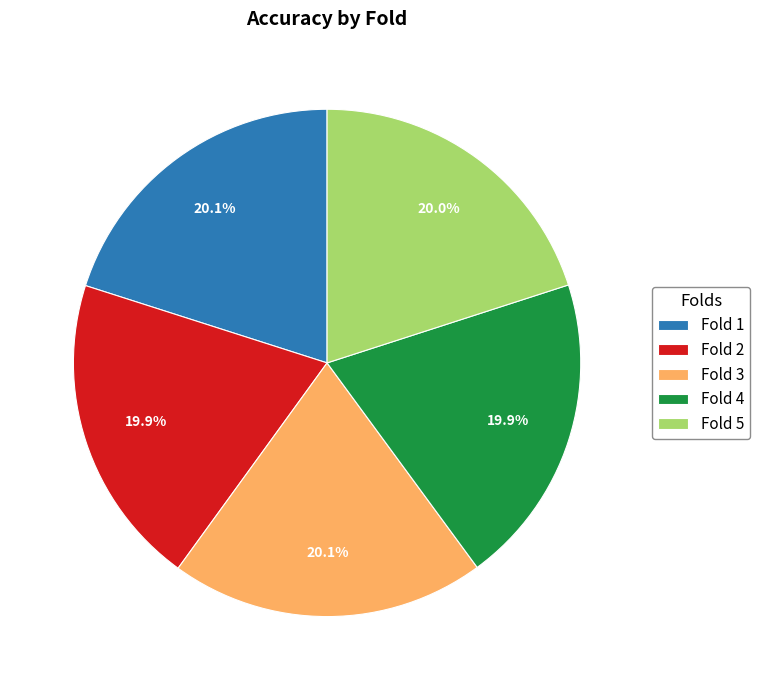

Does any single category account for the majority?

No